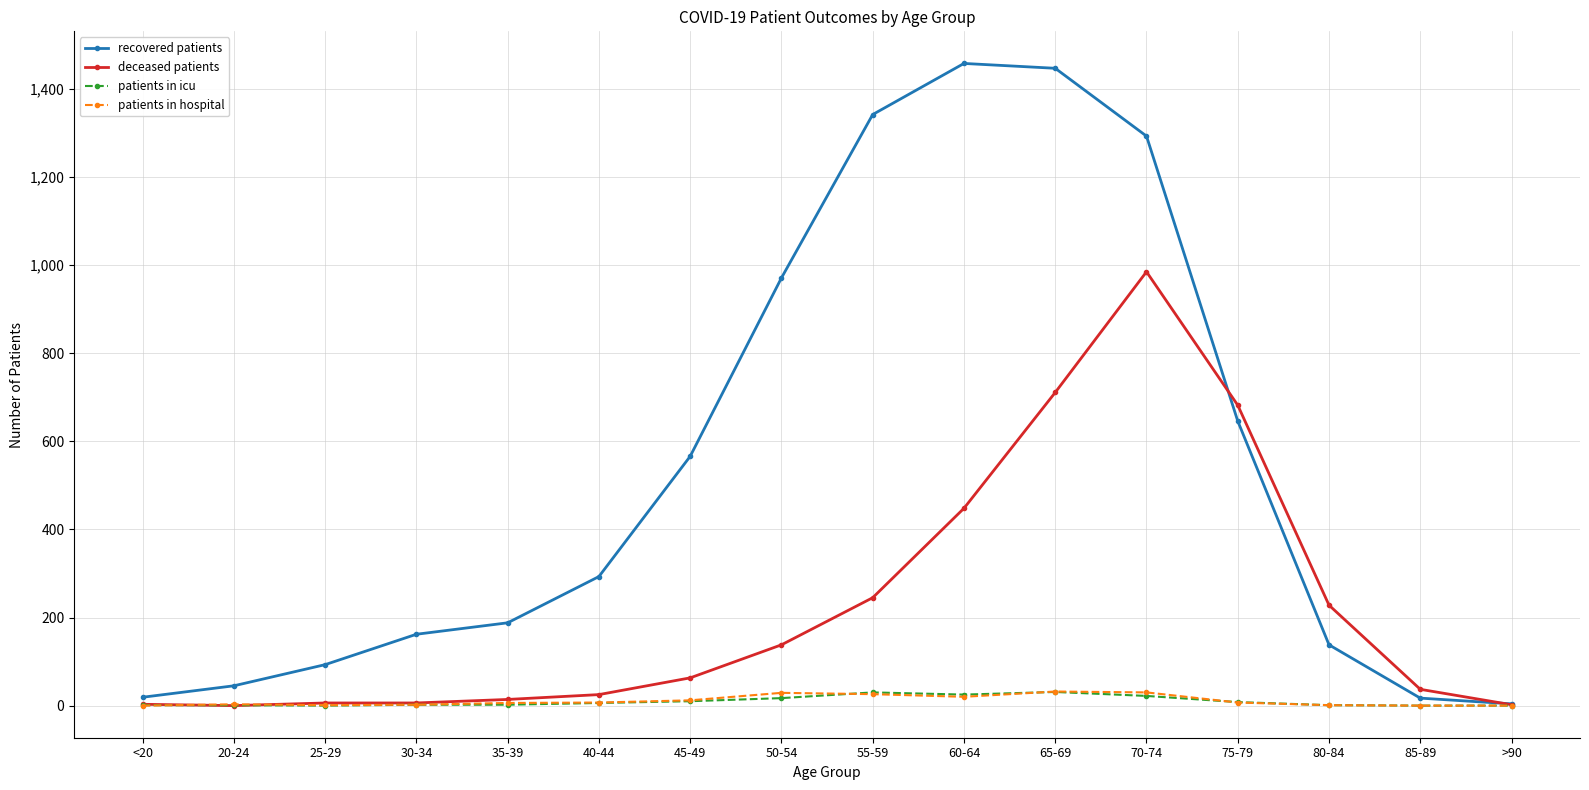

What is the label of the 7th point from the left?

45-49